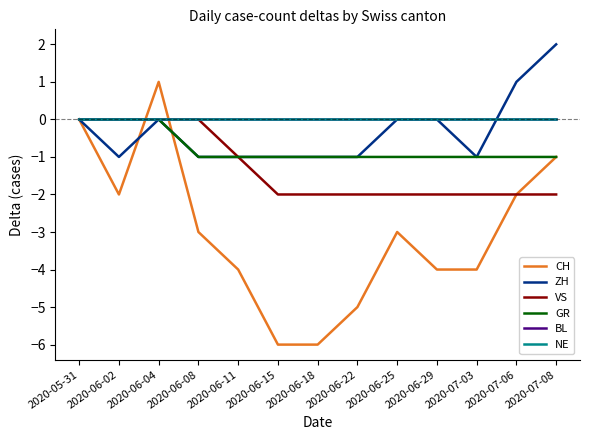

What is the lowest value of the ZH series?

-1